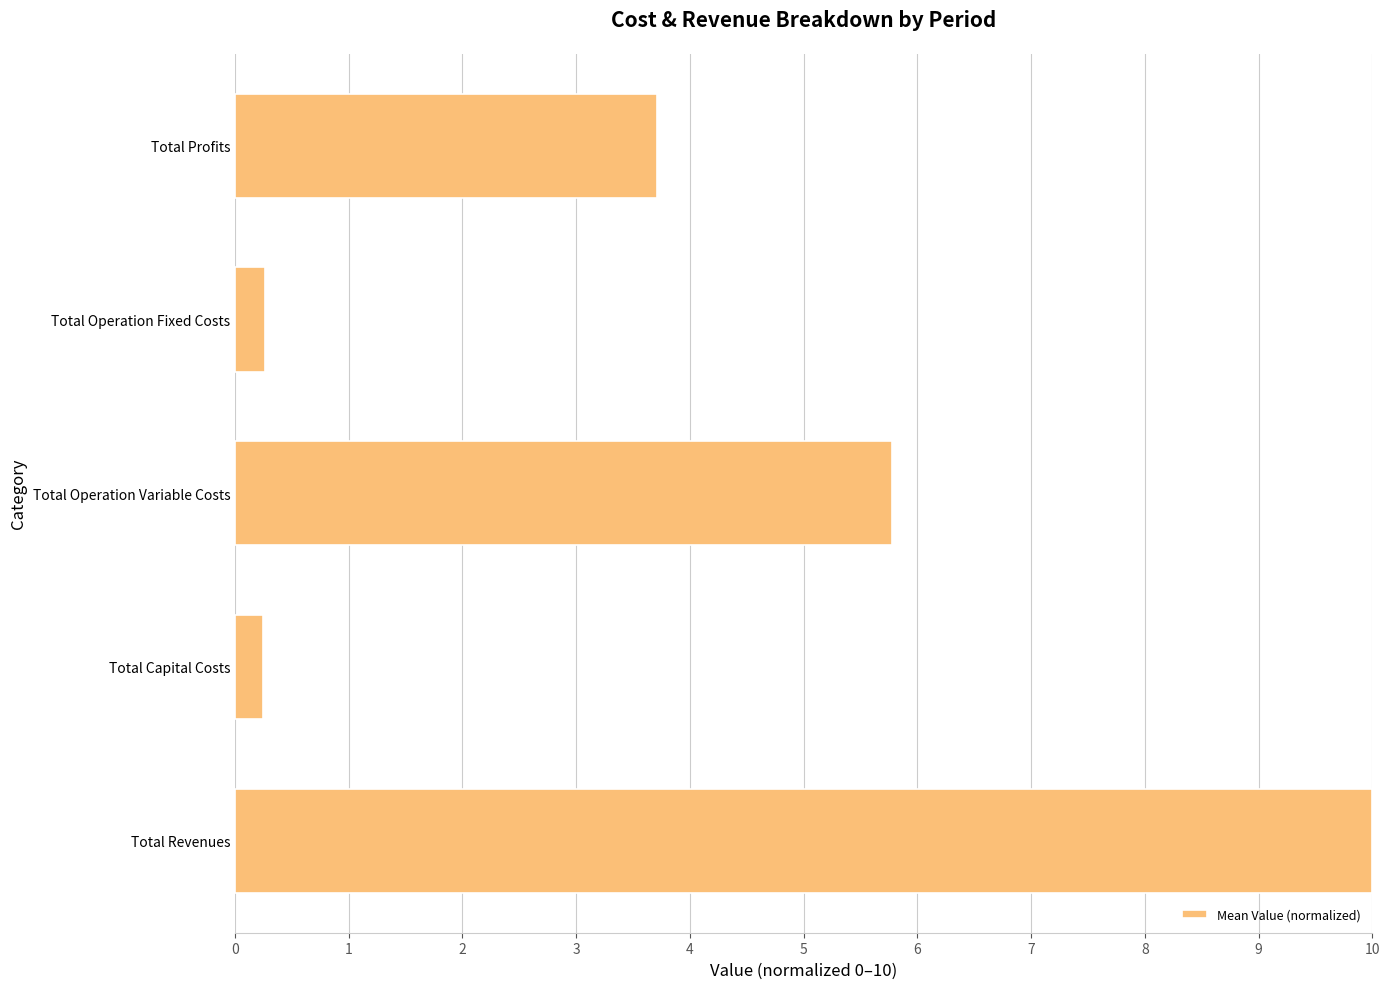

Where is the data nearest to the value 5?

Total Operation Variable Costs